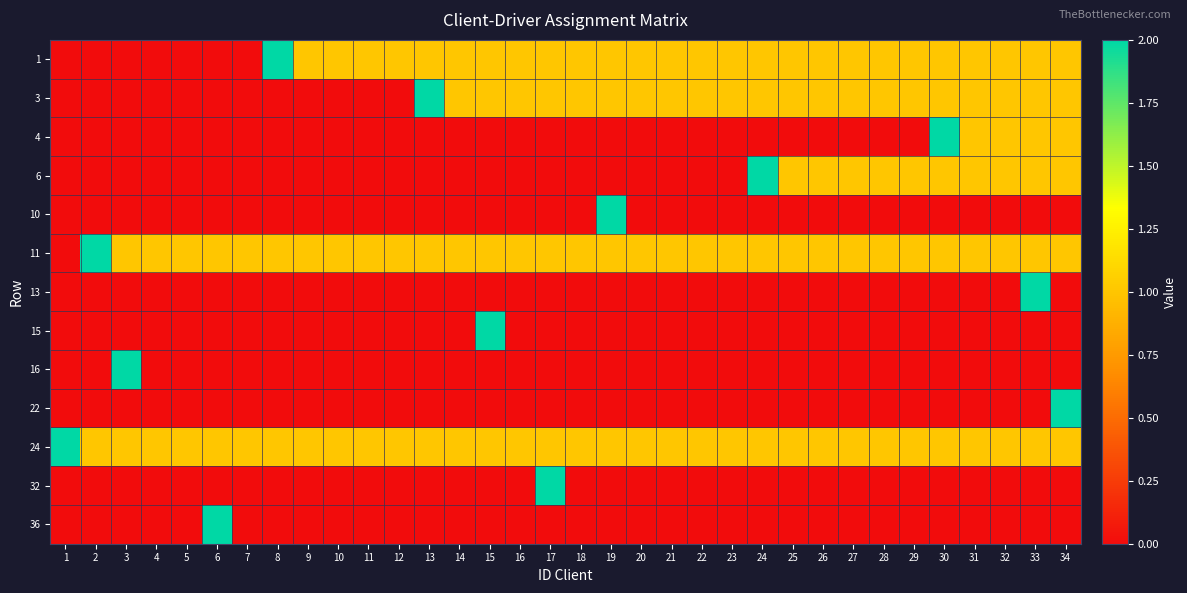

Between 18 and 28, which is larger?

18